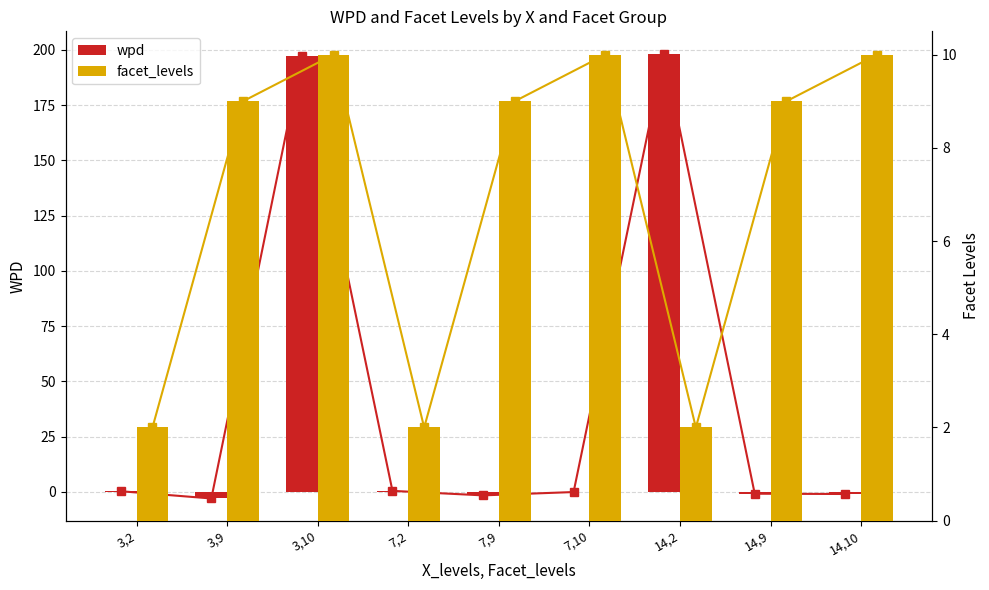

Rank the categories by wpd value from highest to lowest.

14,2, 3,10, 7,2, 3,2, 7,10, 14,9, 14,10, 7,9, 3,9